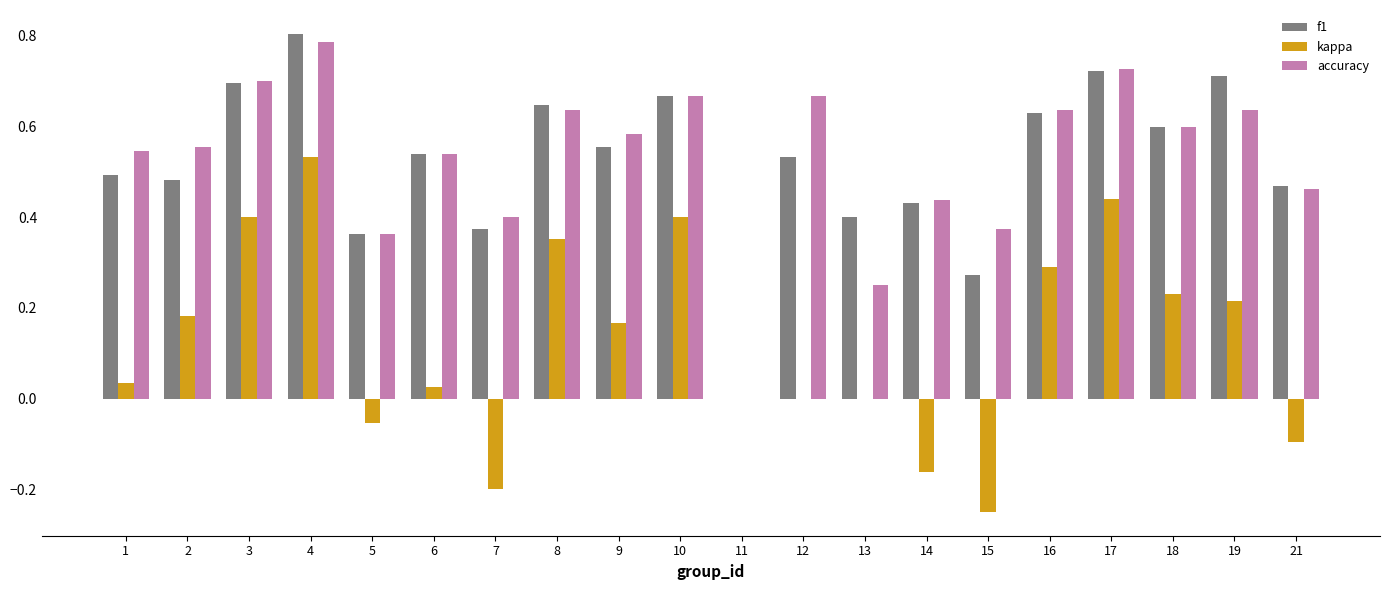

How many categories are shown in the chart?

20